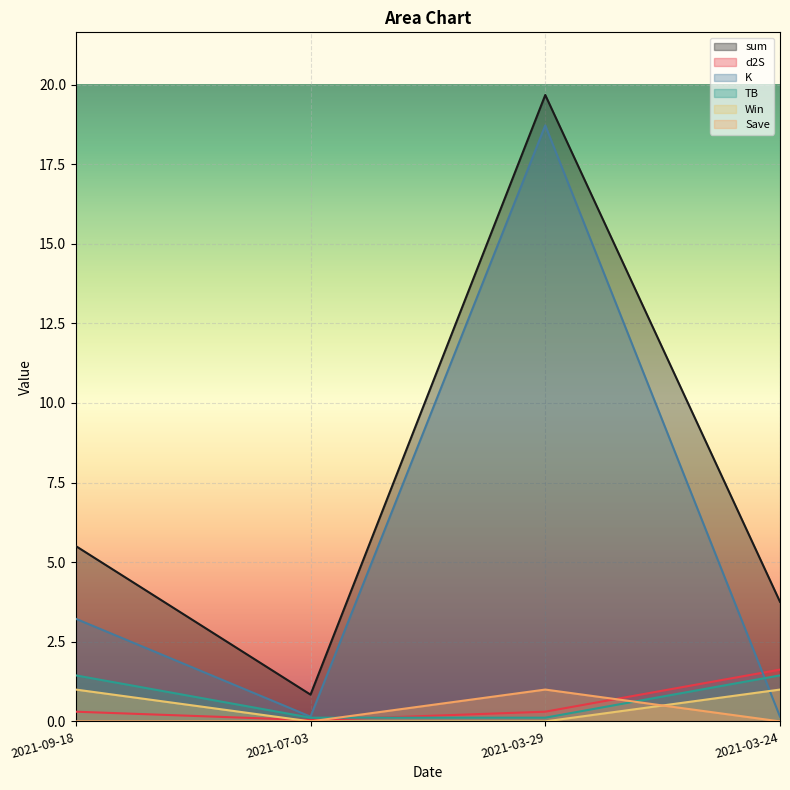

In sum, how many points are higher than both neighbors (excluding endpoints)?

1